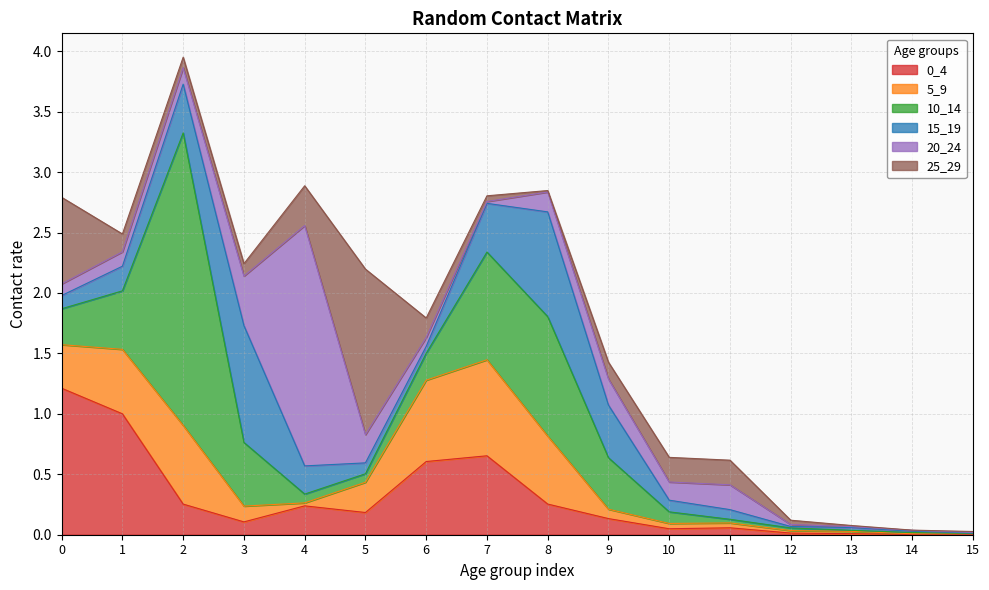

List the series in order of their peak value, lowest first.

5_9, 15_19, 0_4, 25_29, 20_24, 10_14